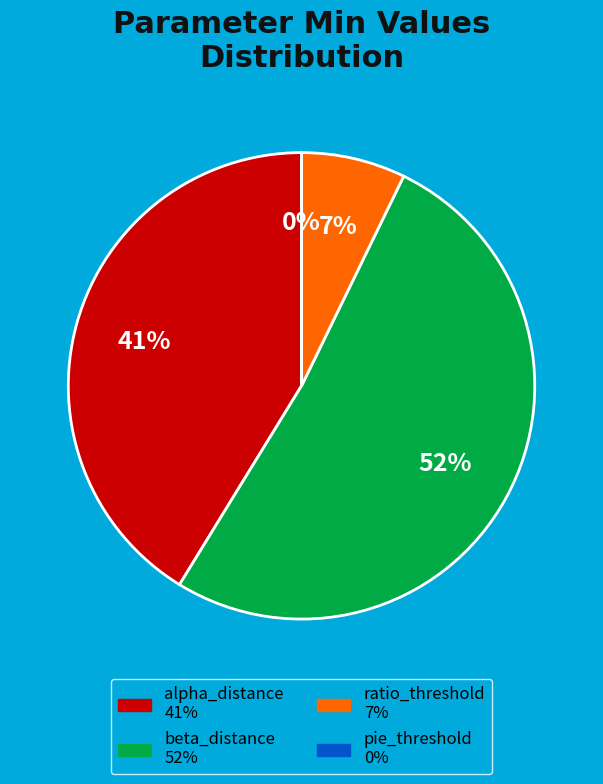

How many segments does this pie chart have?

4